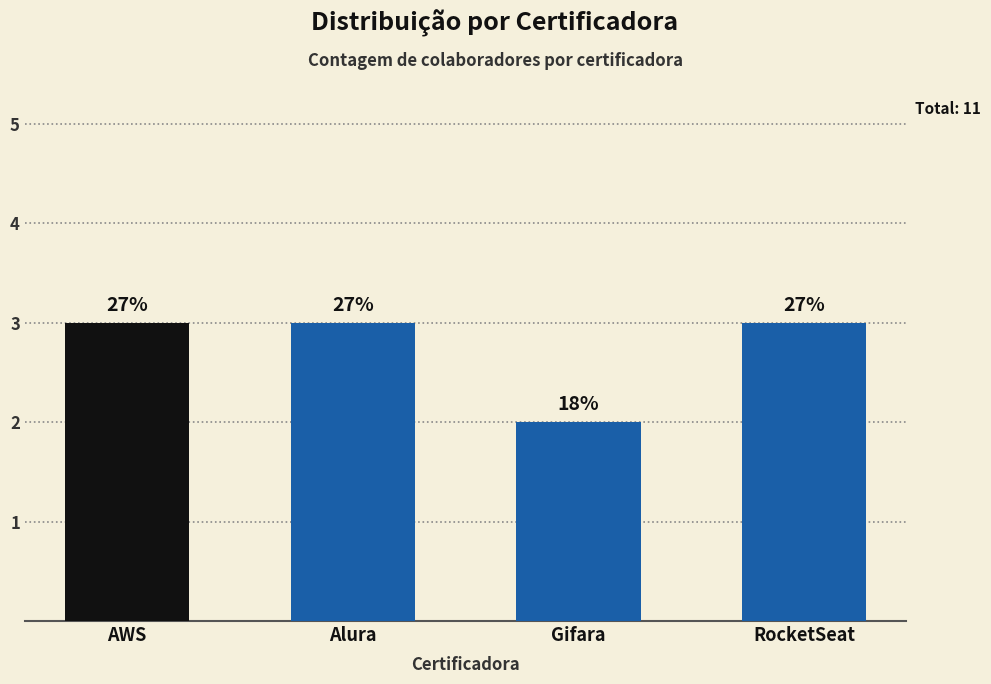

What is the smallest value displayed?

2